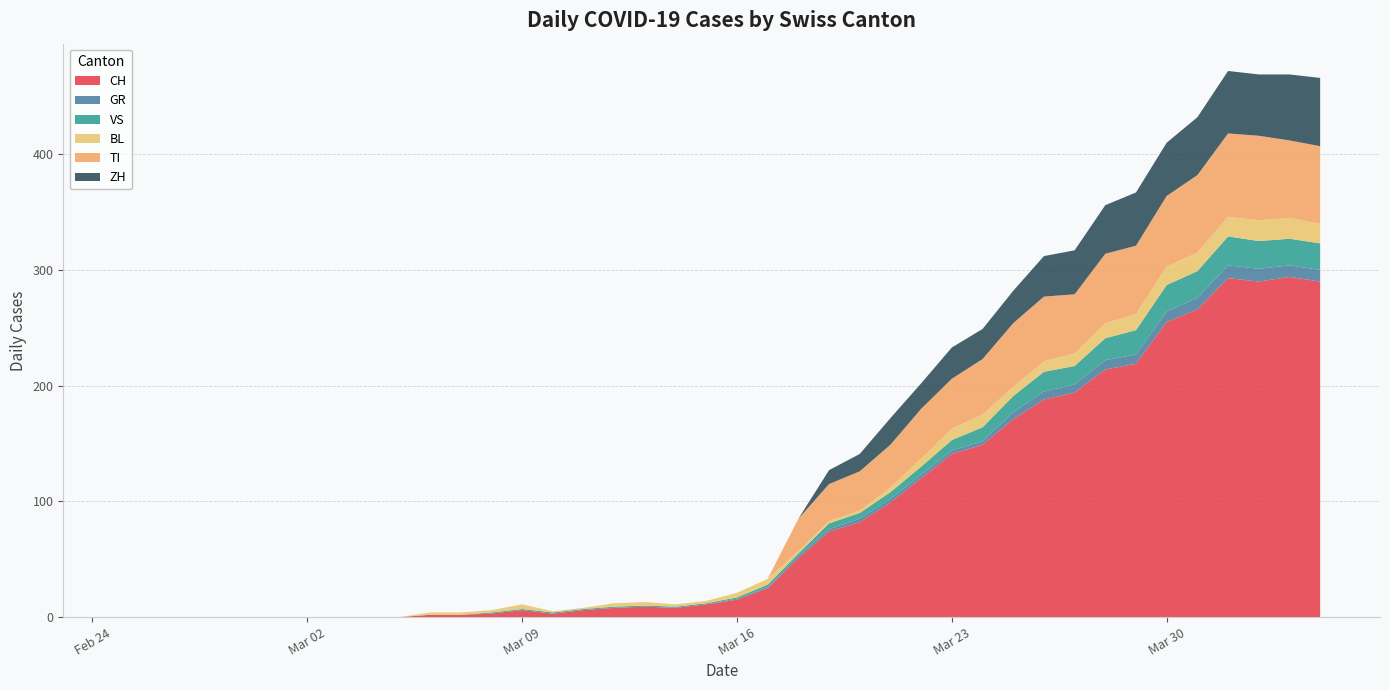

Reading left to right, what are all the values shown in this chart?

CH: 2020-02-25=0	2020-02-26=0	2020-02-27=0	2020-02-28=0	2020-02-29=0	2020-03-01=0	2020-03-02=0	2020-03-03=0	2020-03-04=0	2020-03-05=0	2020-03-06=2	2020-03-07=2	2020-03-08=3	2020-03-09=6	2020-03-10=3	2020-03-11=6	2020-03-12=8	2020-03-13=9	2020-03-14=8	2020-03-15=11	2020-03-16=15	2020-03-17=25	2020-03-18=51	2020-03-19=74	2020-03-20=82	2020-03-21=99	2020-03-22=120	2020-03-23=141	2020-03-24=149	2020-03-25=171	2020-03-26=188	2020-03-27=194	2020-03-28=214	2020-03-29=219	2020-03-30=255	2020-03-31=266	2020-04-01=293	2020-04-02=290	2020-04-03=294	2020-04-04=290
GR: 2020-02-25=0	2020-02-26=0	2020-02-27=0	2020-02-28=0	2020-02-29=0	2020-03-01=0	2020-03-02=0	2020-03-03=0	2020-03-04=0	2020-03-05=0	2020-03-06=0	2020-03-07=0	2020-03-08=0	2020-03-09=0	2020-03-10=0	2020-03-11=0	2020-03-12=0	2020-03-13=0	2020-03-14=0	2020-03-15=0	2020-03-16=1	2020-03-17=1	2020-03-18=2	2020-03-19=2	2020-03-20=3	2020-03-21=3	2020-03-22=3	2020-03-23=3	2020-03-24=3	2020-03-25=6	2020-03-26=7	2020-03-27=7	2020-03-28=8	2020-03-29=8	2020-03-30=9	2020-03-31=10	2020-04-01=11	2020-04-02=11	2020-04-03=10	2020-04-04=10
VS: 2020-02-25=0	2020-02-26=0	2020-02-27=0	2020-02-28=0	2020-02-29=0	2020-03-01=0	2020-03-02=0	2020-03-03=0	2020-03-04=0	2020-03-05=0	2020-03-06=0	2020-03-07=0	2020-03-08=1	2020-03-09=1	2020-03-10=1	2020-03-11=1	2020-03-12=1	2020-03-13=1	2020-03-14=1	2020-03-15=1	2020-03-16=1	2020-03-17=2	2020-03-18=2	2020-03-19=5	2020-03-20=5	2020-03-21=6	2020-03-22=7	2020-03-23=9	2020-03-24=12	2020-03-25=14	2020-03-26=17	2020-03-27=16	2020-03-28=19	2020-03-29=21	2020-03-30=23	2020-03-31=23	2020-04-01=25	2020-04-02=24	2020-04-03=23	2020-04-04=23
BL: 2020-02-25=0	2020-02-26=0	2020-02-27=0	2020-02-28=0	2020-02-29=0	2020-03-01=0	2020-03-02=0	2020-03-03=0	2020-03-04=0	2020-03-05=0	2020-03-06=2	2020-03-07=2	2020-03-08=2	2020-03-09=4	2020-03-10=1	2020-03-11=1	2020-03-12=3	2020-03-13=3	2020-03-14=2	2020-03-15=2	2020-03-16=4	2020-03-17=5	2020-03-18=2	2020-03-19=2	2020-03-20=2	2020-03-21=4	2020-03-22=7	2020-03-23=10	2020-03-24=11	2020-03-25=8	2020-03-26=9	2020-03-27=11	2020-03-28=13	2020-03-29=14	2020-03-30=16	2020-03-31=16	2020-04-01=17	2020-04-02=18	2020-04-03=18	2020-04-04=17
TI: 2020-02-25=0	2020-02-26=0	2020-02-27=0	2020-02-28=0	2020-02-29=0	2020-03-01=0	2020-03-02=0	2020-03-03=0	2020-03-04=0	2020-03-05=0	2020-03-06=0	2020-03-07=0	2020-03-08=0	2020-03-09=0	2020-03-10=0	2020-03-11=0	2020-03-12=0	2020-03-13=0	2020-03-14=0	2020-03-15=0	2020-03-16=0	2020-03-17=0	2020-03-18=28	2020-03-19=32	2020-03-20=34	2020-03-21=37	2020-03-22=43	2020-03-23=43	2020-03-24=48	2020-03-25=55	2020-03-26=56	2020-03-27=51	2020-03-28=60	2020-03-29=59	2020-03-30=61	2020-03-31=67	2020-04-01=72	2020-04-02=73	2020-04-03=67	2020-04-04=67
ZH: 2020-02-25=0	2020-02-26=0	2020-02-27=0	2020-02-28=0	2020-02-29=0	2020-03-01=0	2020-03-02=0	2020-03-03=0	2020-03-04=0	2020-03-05=0	2020-03-06=0	2020-03-07=0	2020-03-08=0	2020-03-09=0	2020-03-10=0	2020-03-11=0	2020-03-12=0	2020-03-13=0	2020-03-14=0	2020-03-15=0	2020-03-16=0	2020-03-17=0	2020-03-18=0	2020-03-19=12	2020-03-20=15	2020-03-21=23	2020-03-22=22	2020-03-23=27	2020-03-24=26	2020-03-25=28	2020-03-26=35	2020-03-27=38	2020-03-28=42	2020-03-29=46	2020-03-30=46	2020-03-31=50	2020-04-01=54	2020-04-02=53	2020-04-03=57	2020-04-04=59